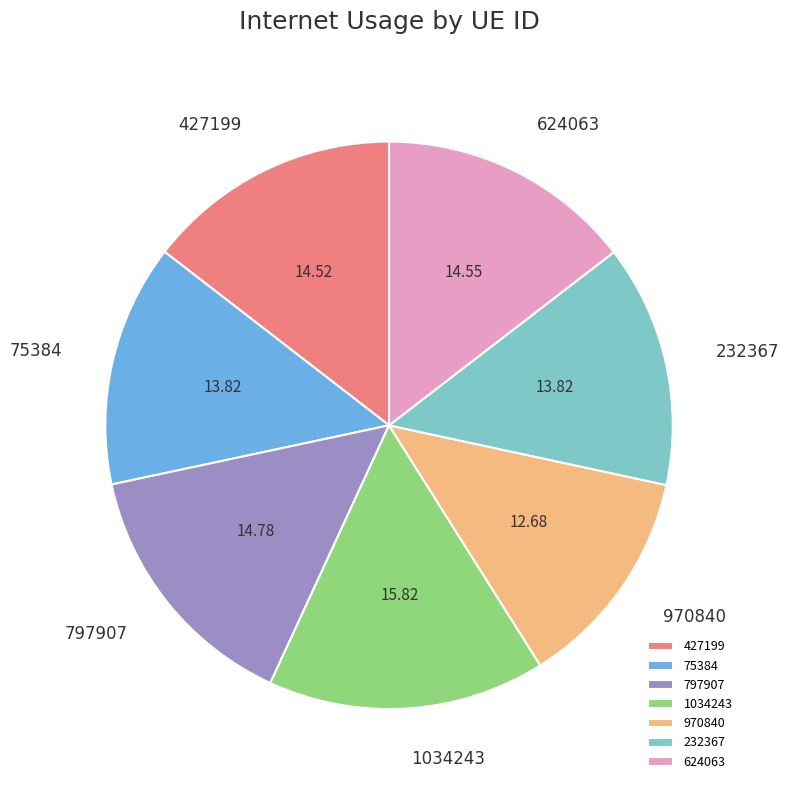

How many segments does this pie chart have?

7